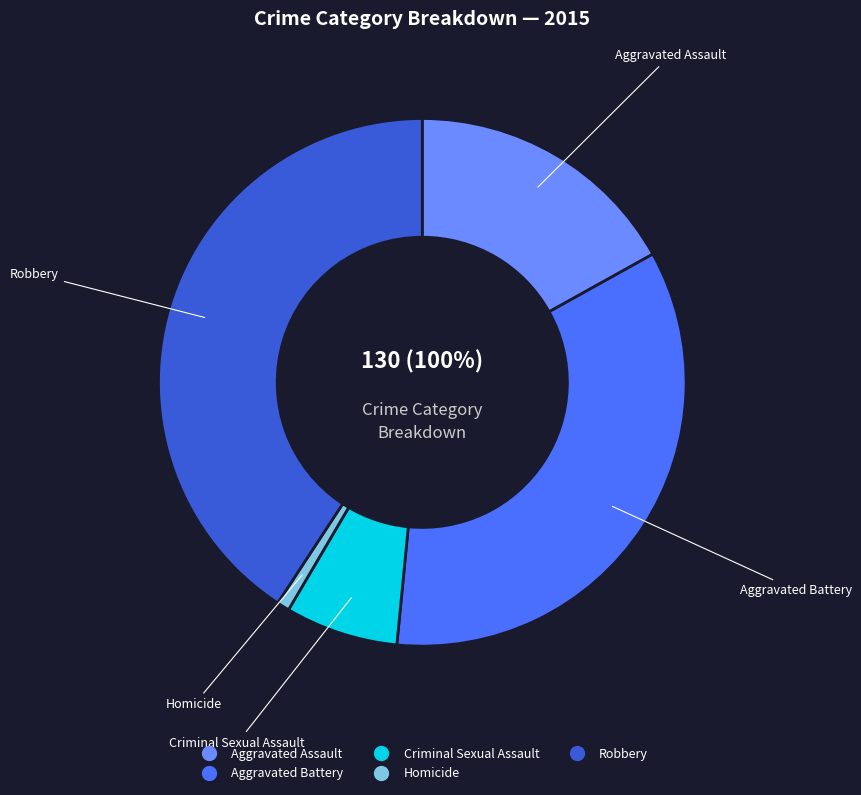

Which slice is the smallest?

Homicide